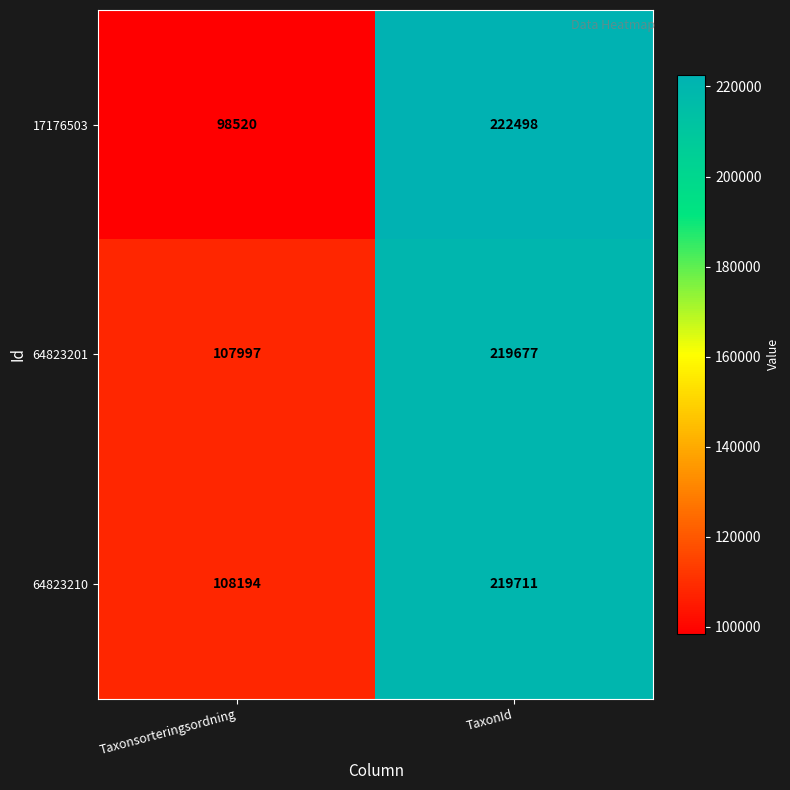

What is the minimum value shown in the chart?

98520